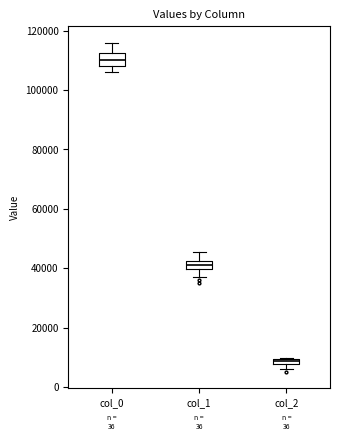

Where is the lower edge of the box for col_2 on the y-axis? The values are not printed on the chart, so give them approximately, as read against the axis.

8000